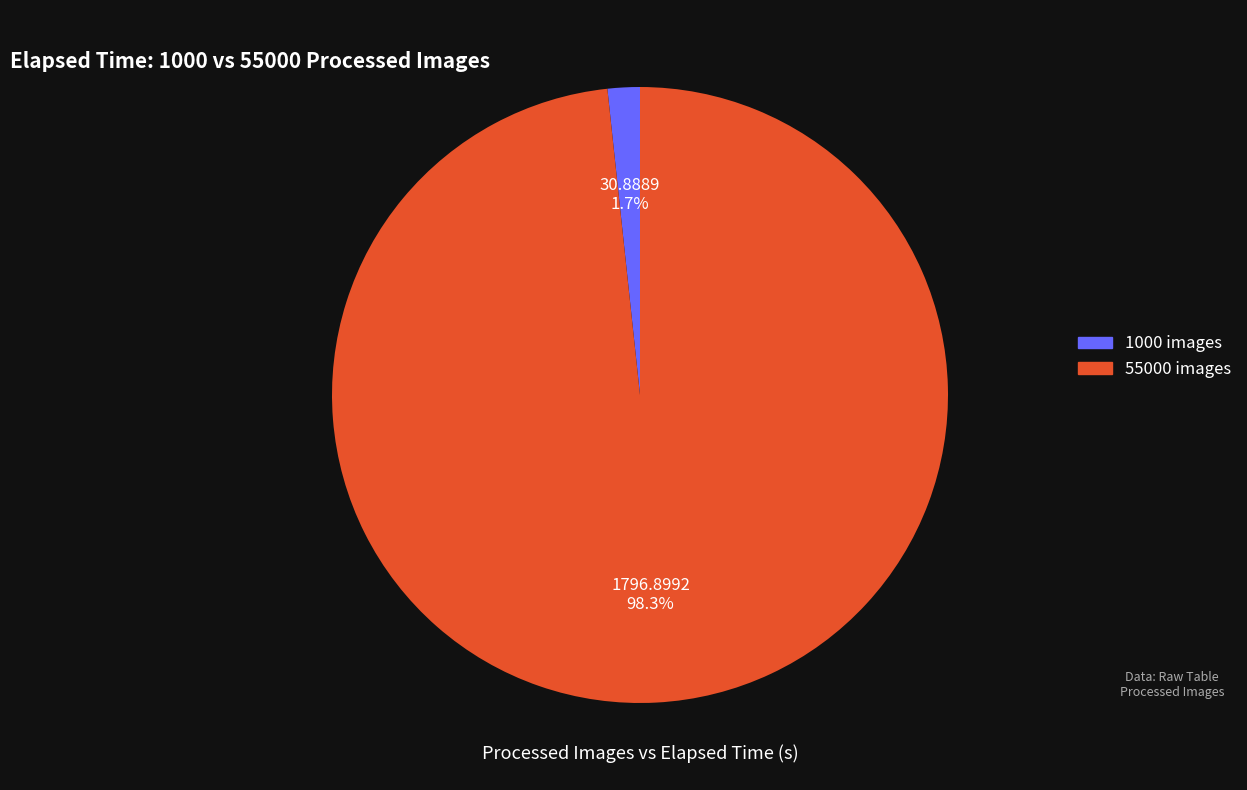

Count the number of slices in the pie.

2